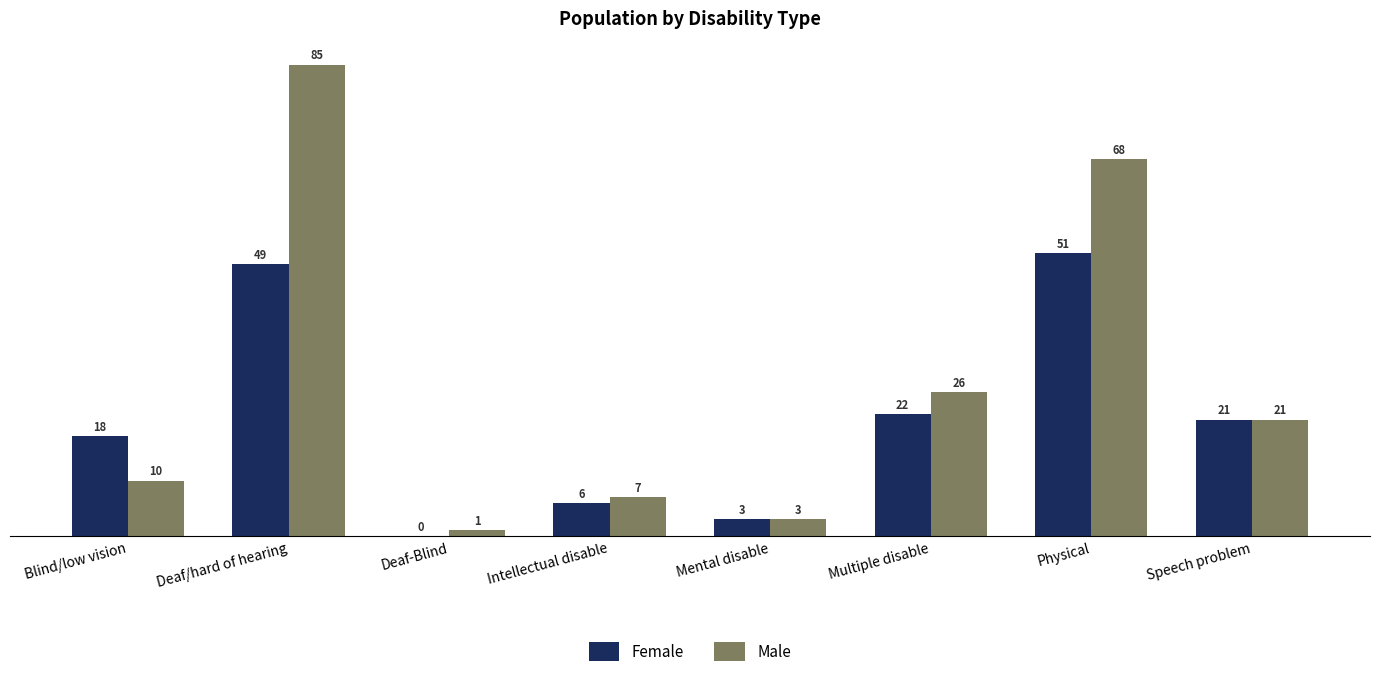

Reading left to right, transcribe all the data shown in this chart.

Female: Blind/low vision=18	Deaf/hard of hearing=49	Deaf-Blind=0	Intellectual disable=6	Mental disable=3	Multiple disable=22	Physical=51	Speech problem=21
Male: Blind/low vision=10	Deaf/hard of hearing=85	Deaf-Blind=1	Intellectual disable=7	Mental disable=3	Multiple disable=26	Physical=68	Speech problem=21